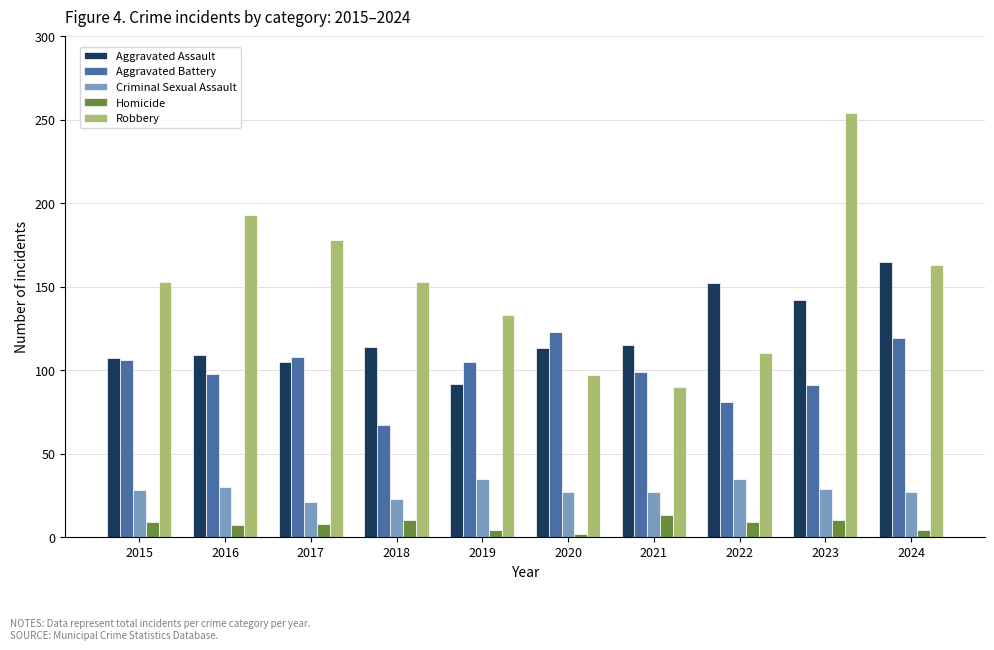

Rank the series at 2016 from lowest to highest value.

Homicide, Criminal Sexual Assault, Aggravated Battery, Aggravated Assault, Robbery